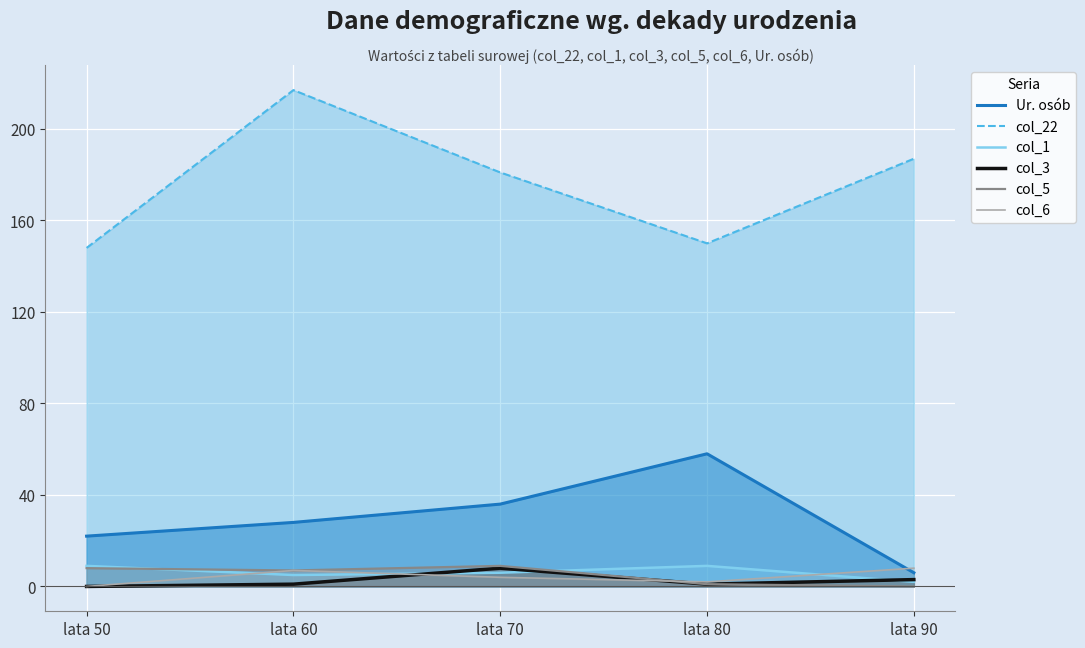

True or false: col_3 has a value of 0 at lata 60.

False